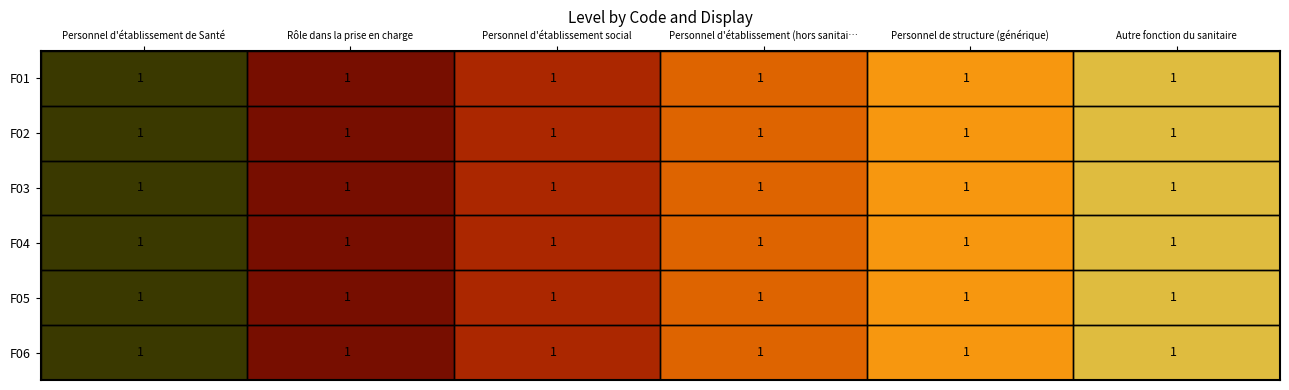

True or false: F04 has a value of 1.5 at Autre fonction du sanitaire.

False